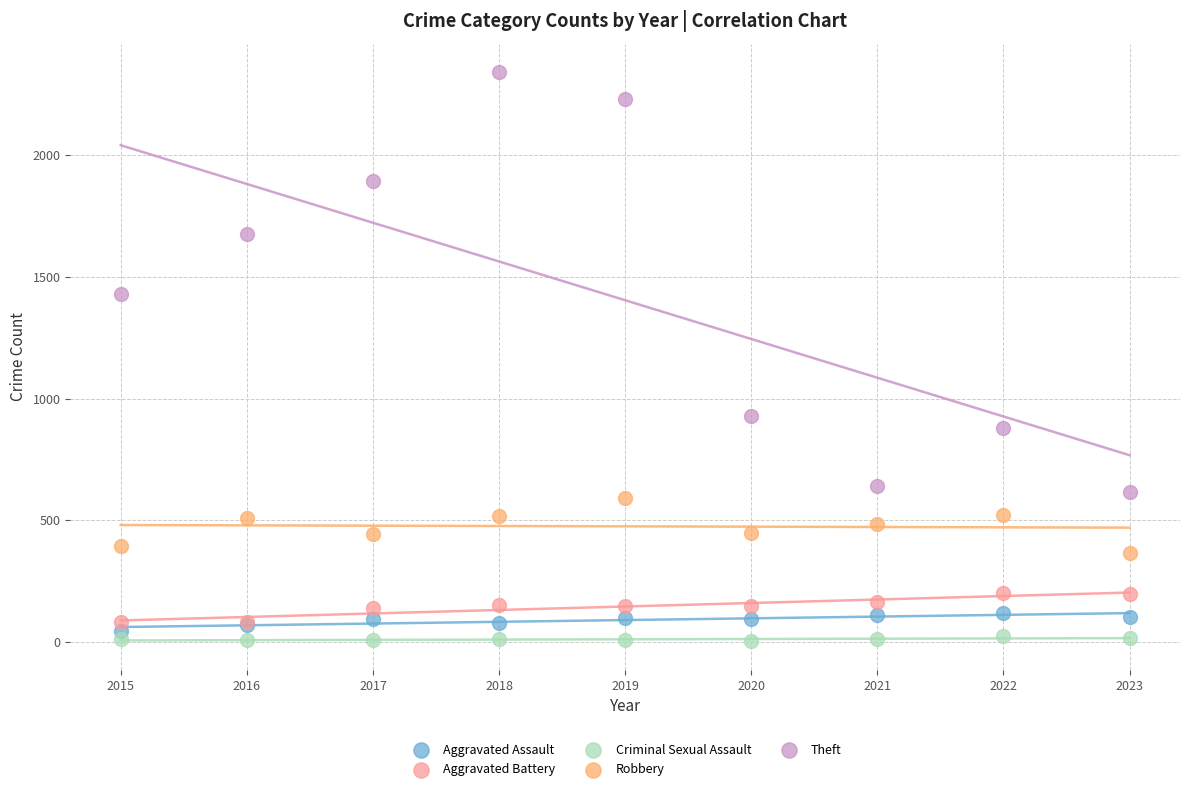

Which series contains the highest Y value?

Theft